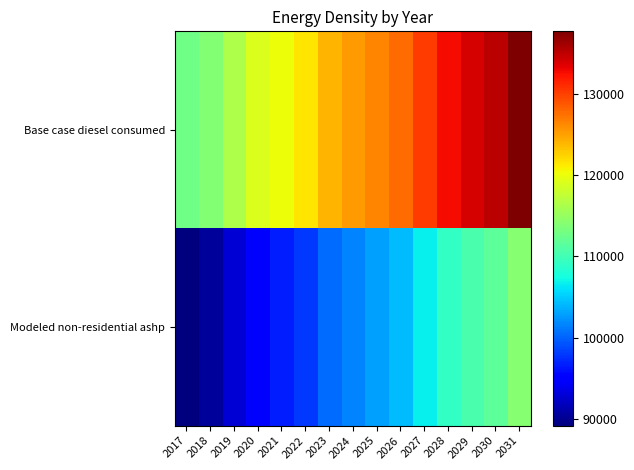

What is the difference between the highest and lowest values at 2030?

23546.0